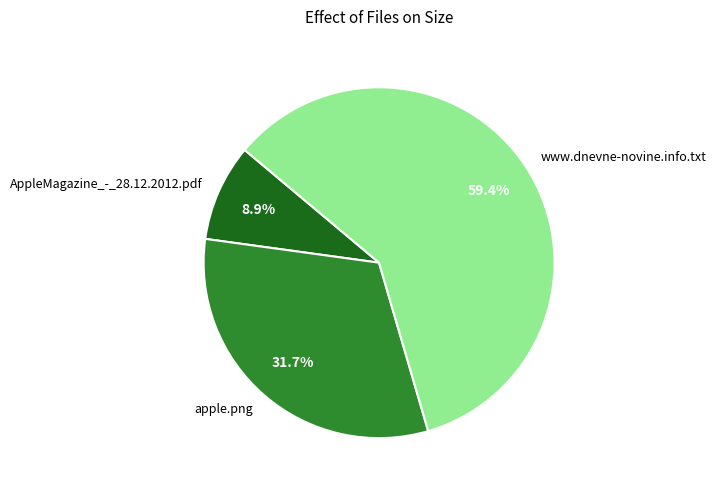

Count the number of slices in the pie.

3